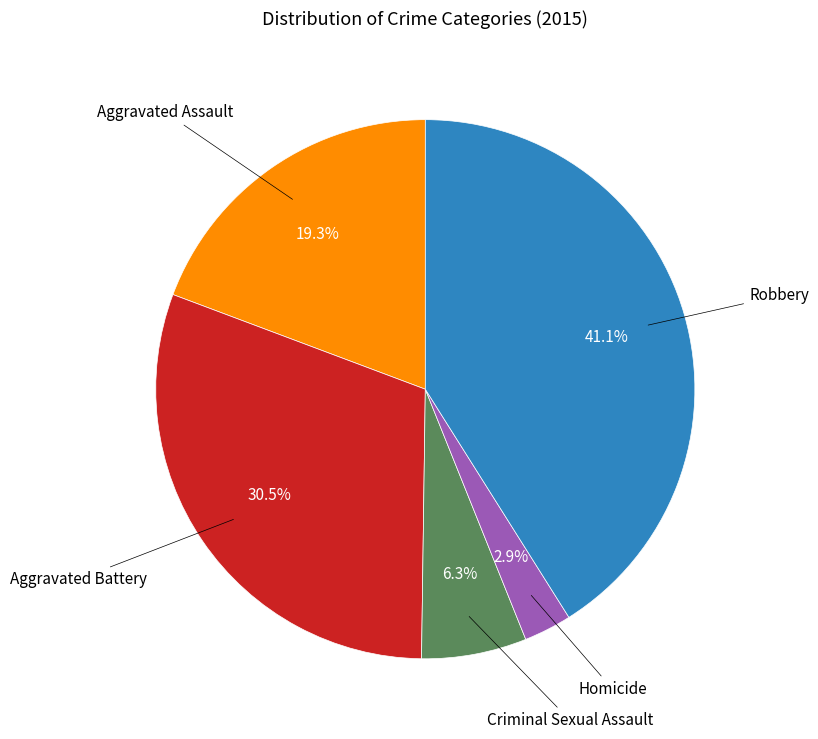

How many slices are in this pie chart?

5